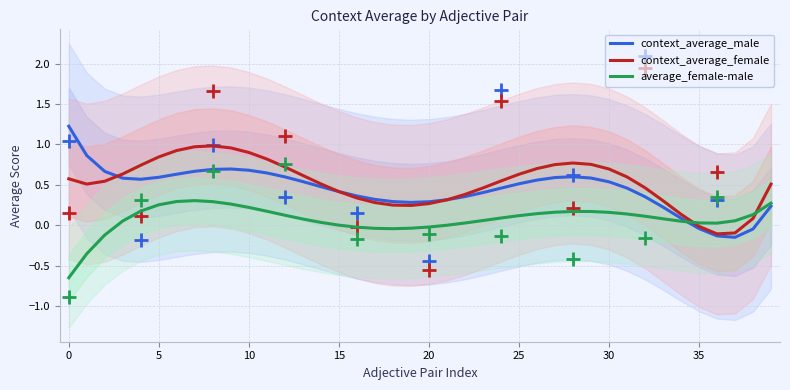

What is the difference between the maximum and second lowest values in the context_average_male series?

1.4